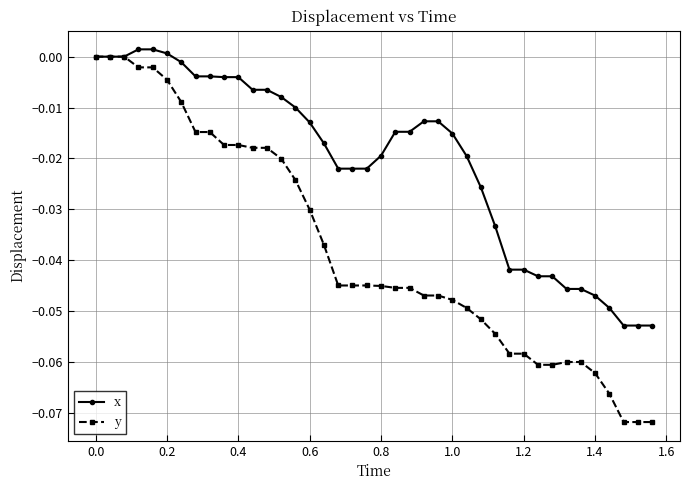

Which series has the largest range (max minus min)?

y